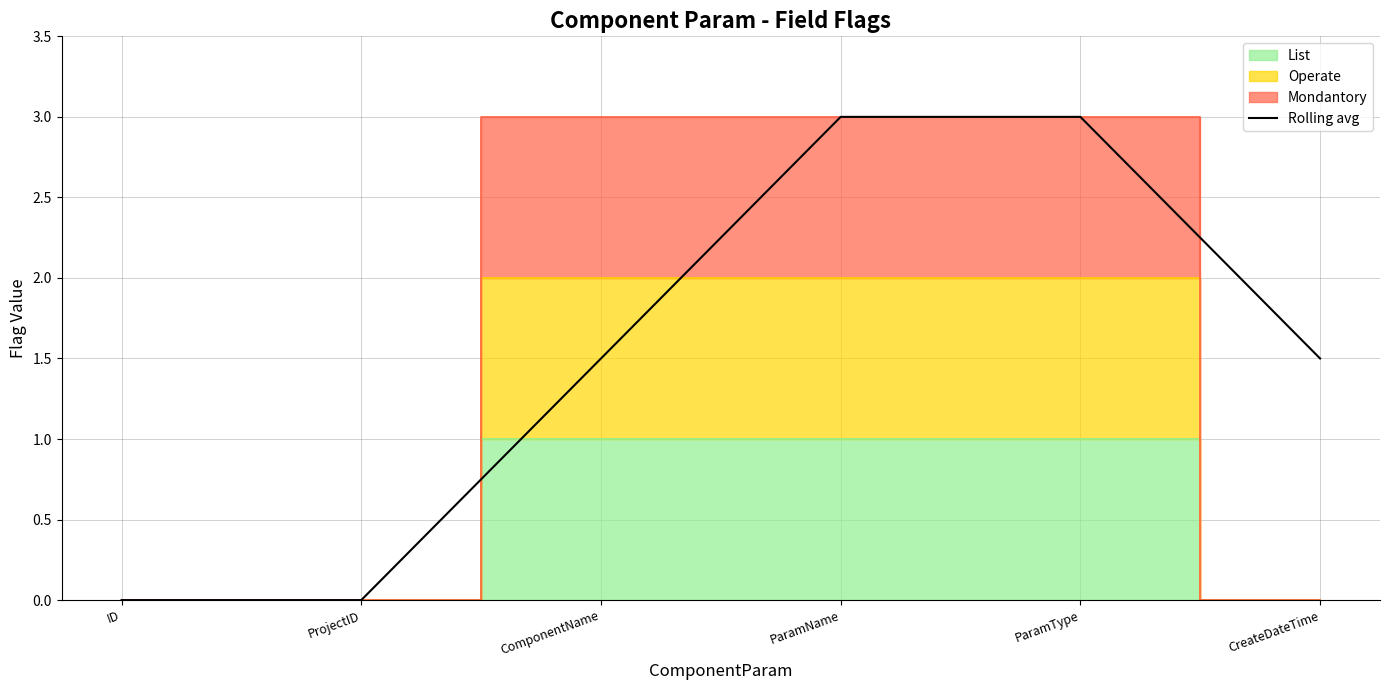

What is the sum of all values?

9.0